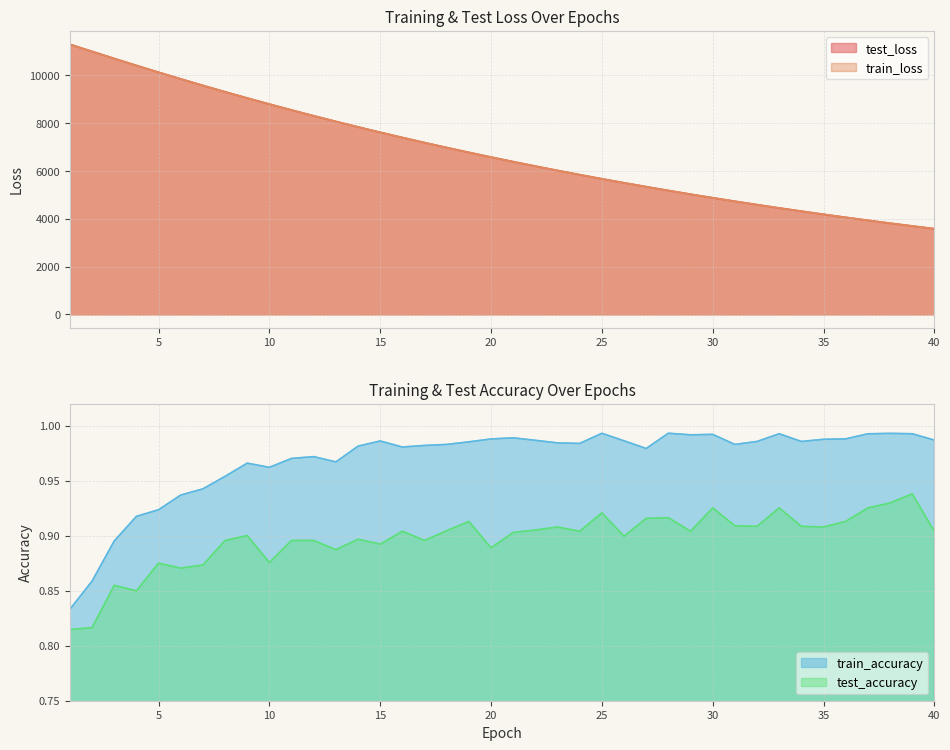

What is the smallest value displayed?

0.8